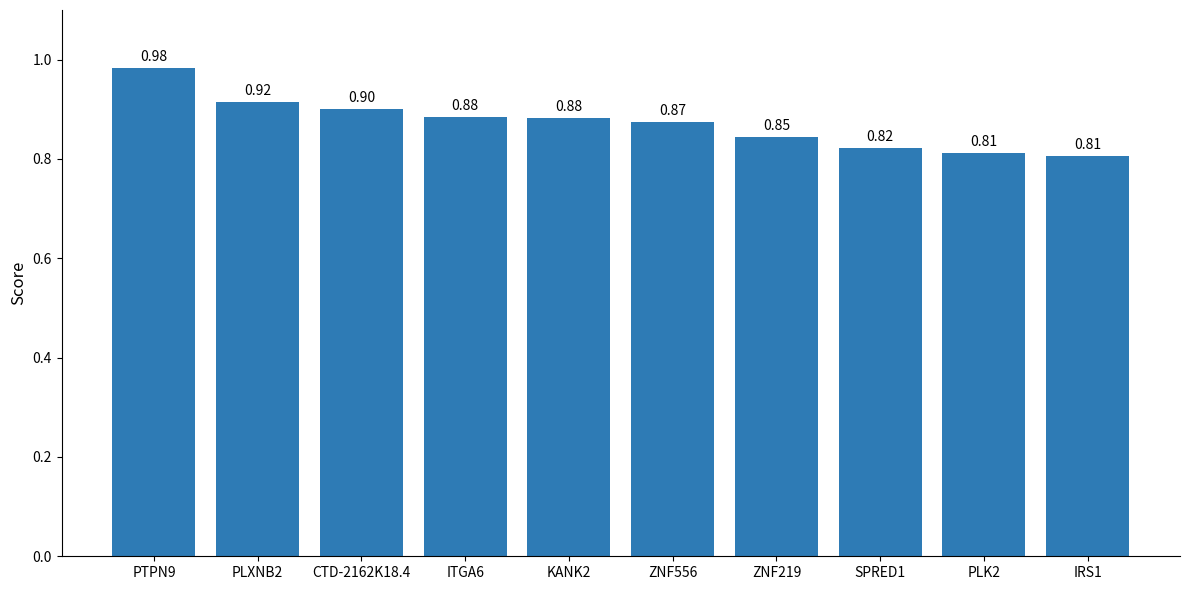

Count the number of data series in this chart.

1